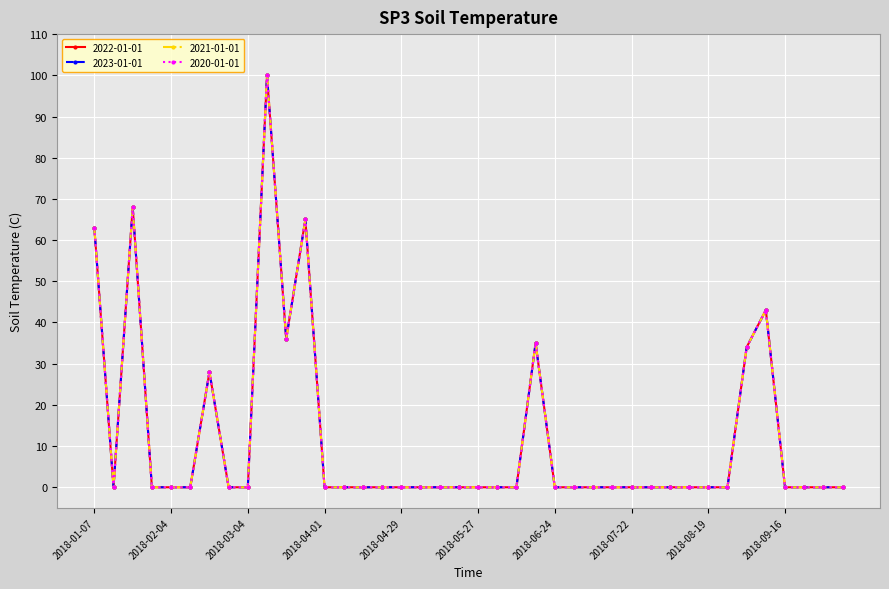

Is this an area chart (filled region under the line)?

No